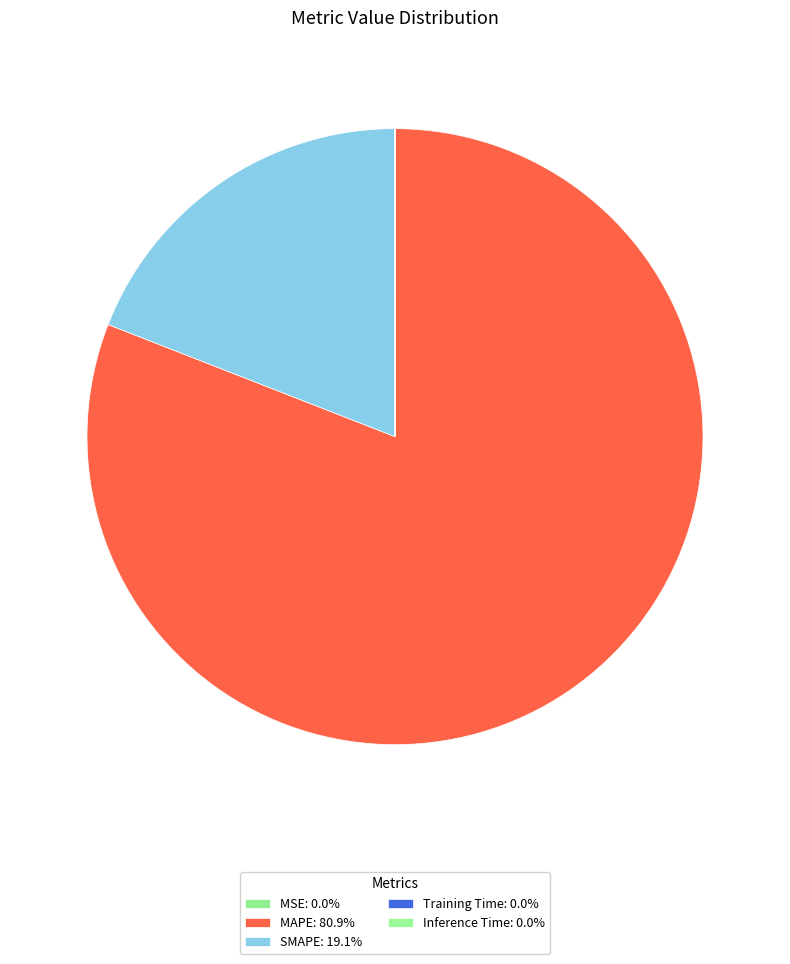

Which slice represents more than half of the pie?

MAPE